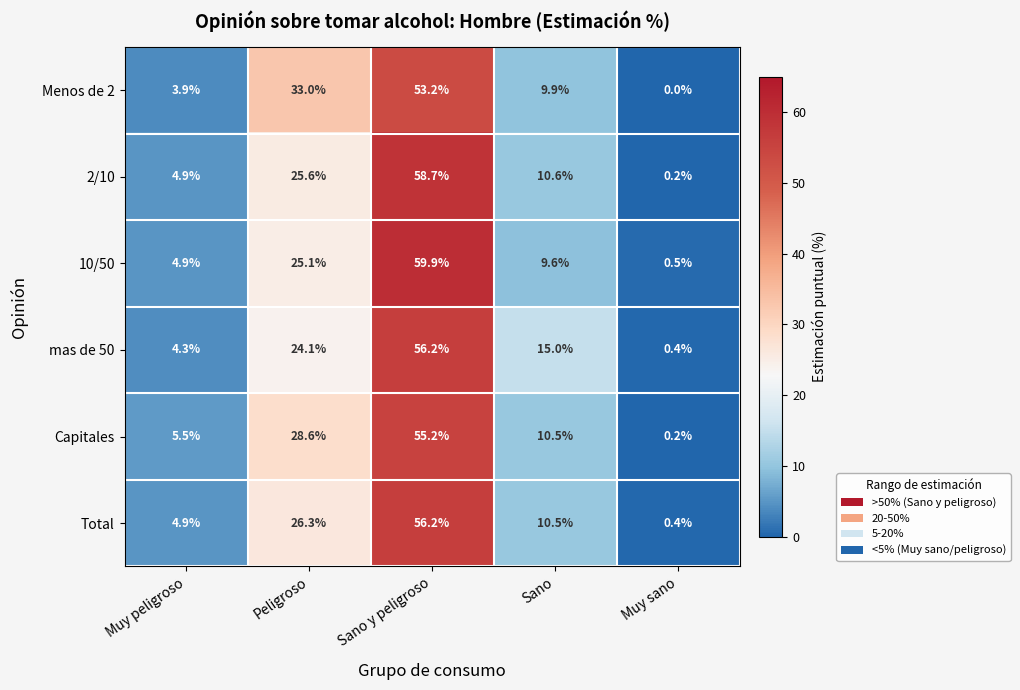

Rank the categories by Menos de 2 value from highest to lowest.

Sano y peligroso, Peligroso, Sano, Muy peligroso, Muy sano